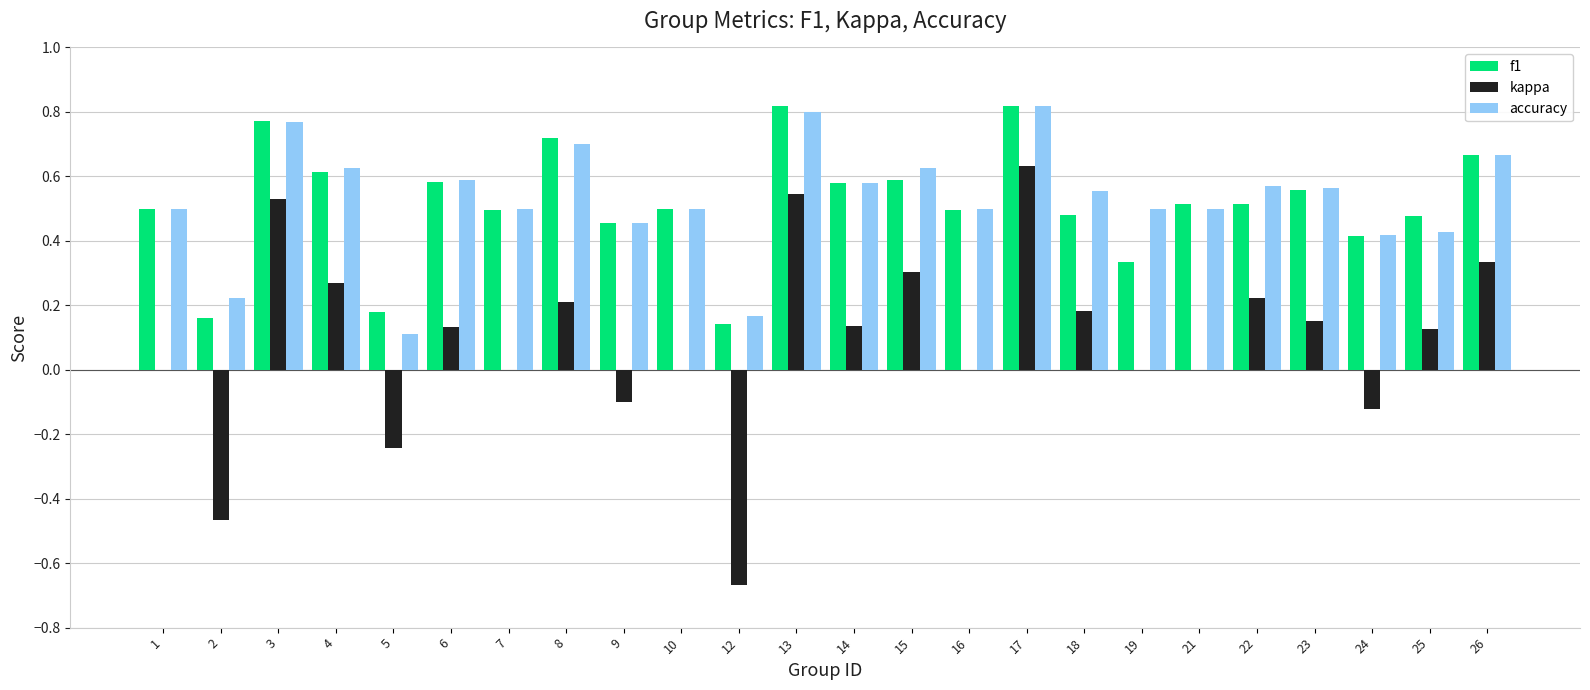

What is the total value across all series at 25?

1.0